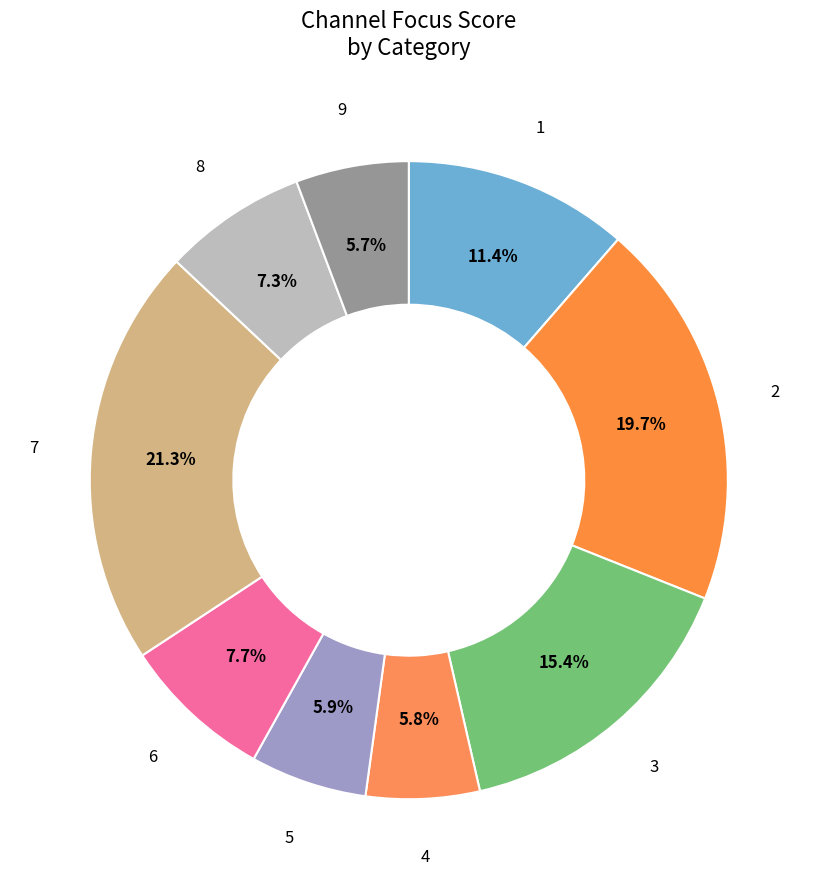

Count the number of slices in the pie.

9